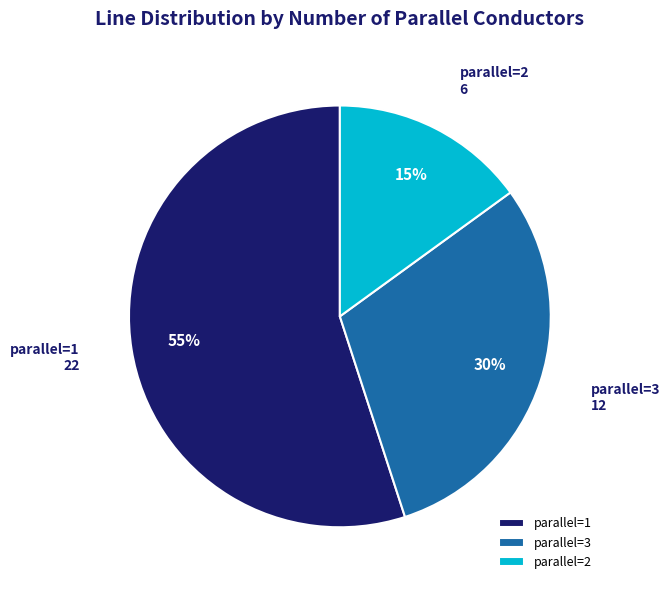

Which slice is the smallest?

parallel=2